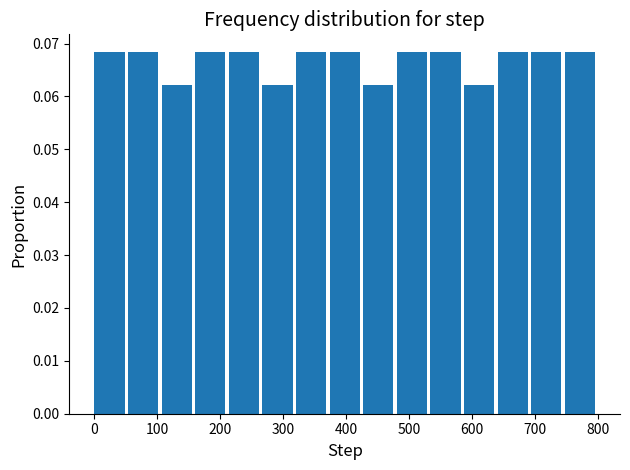

Reading left to right, transcribe this chart: for each bar, give the range it covers on the x-axis and its height. Neither the bar edges nor the heights are printed on the chart, so give them approximately, as read against the axes.

0 to 50: 0.068
50 to 110: 0.068
110 to 160: 0.062
160 to 210: 0.068
210 to 270: 0.068
270 to 320: 0.062
320 to 370: 0.068
370 to 430: 0.068
430 to 480: 0.062
480 to 530: 0.068
530 to 590: 0.068
590 to 640: 0.062
640 to 690: 0.068
690 to 750: 0.068
750 to 800: 0.068